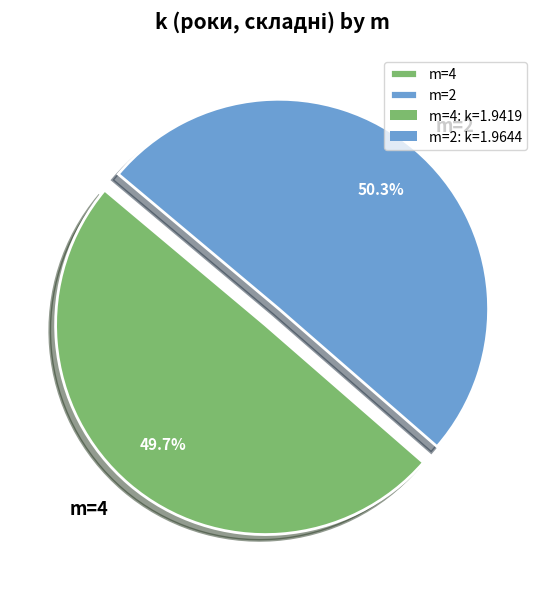

Which category has the smallest portion of the pie?

m=4